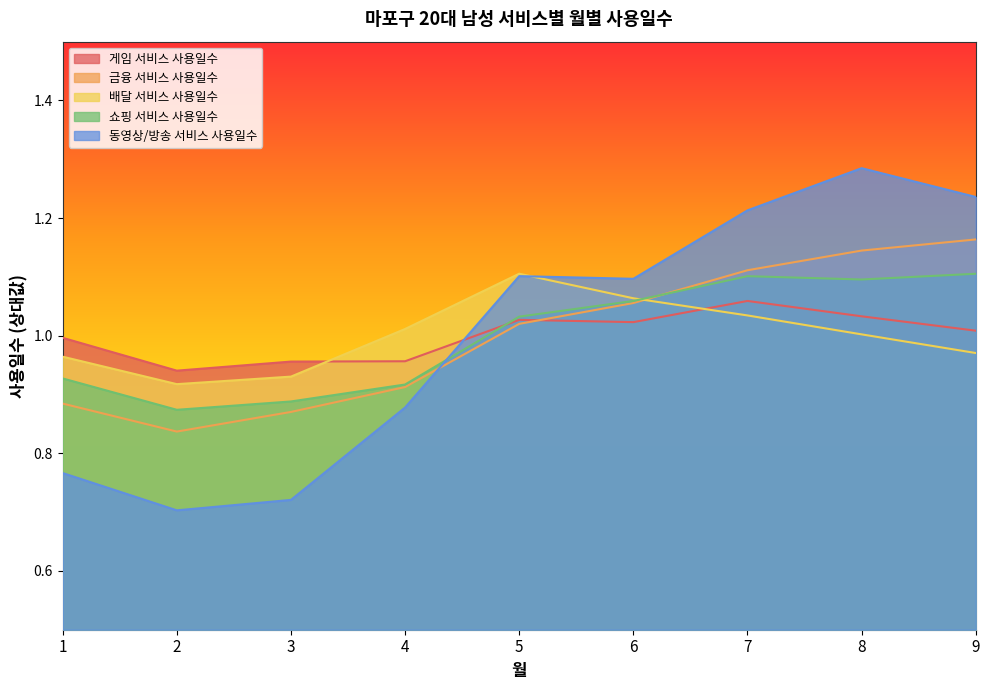

Is the value of 게임 서비스 사용일수 at 6 greater than the value of 금융 서비스 사용일수 at 8?

No